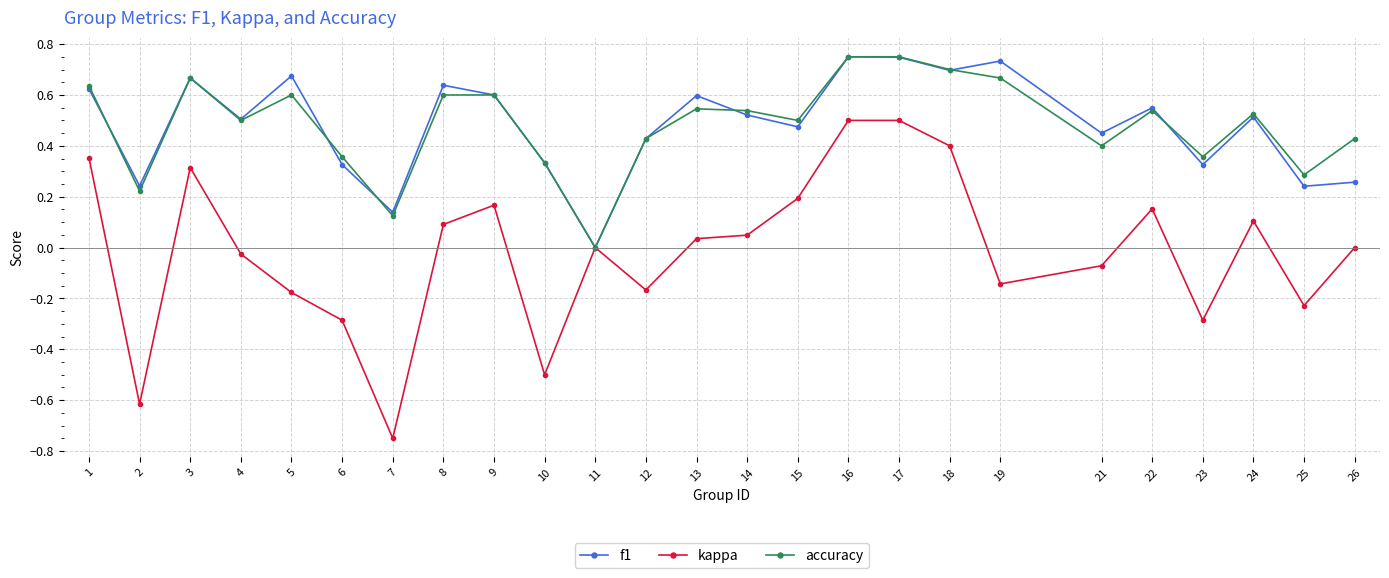

At which category does accuracy reach its first local peak?

3